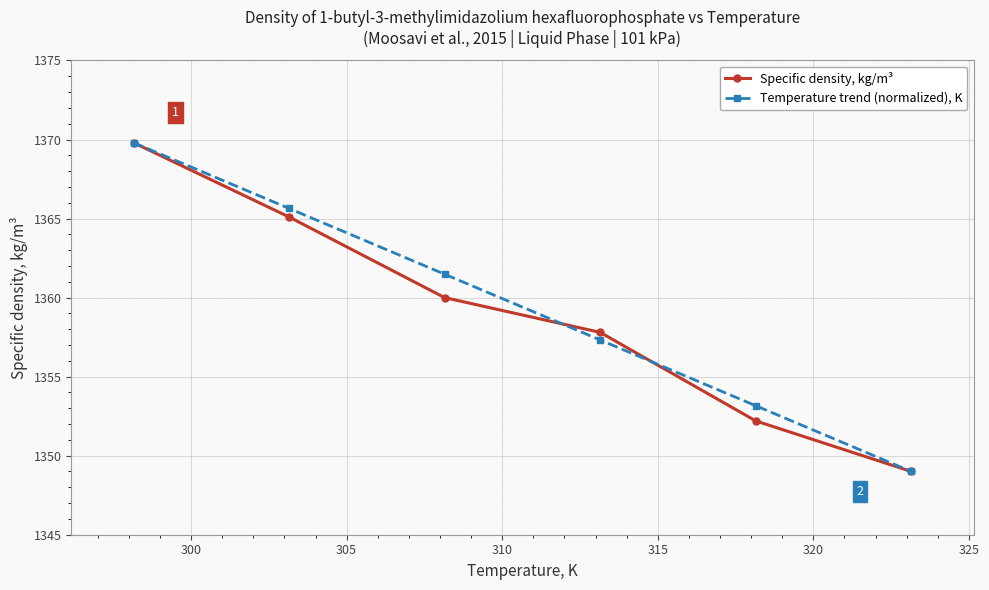

What is the difference between the maximum and minimum values in the Temperature trend (normalized), K series?

20.8